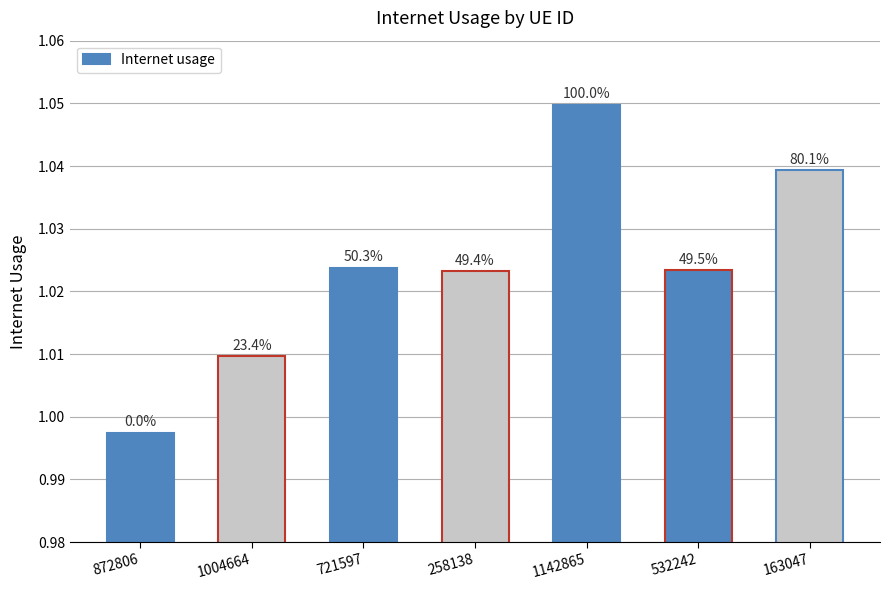

How many bars are there in total?

7